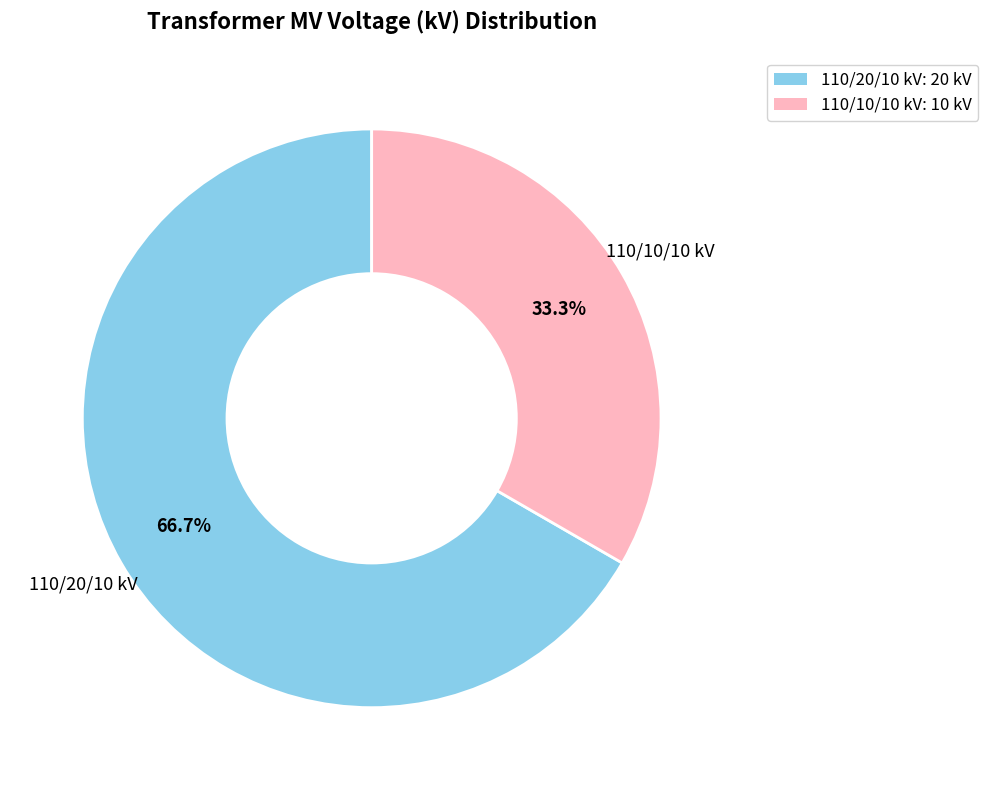

Approximately how many times larger is the value at 110/10/10 kV: 10 kV compared to 110/20/10 kV: 20 kV?

0.5